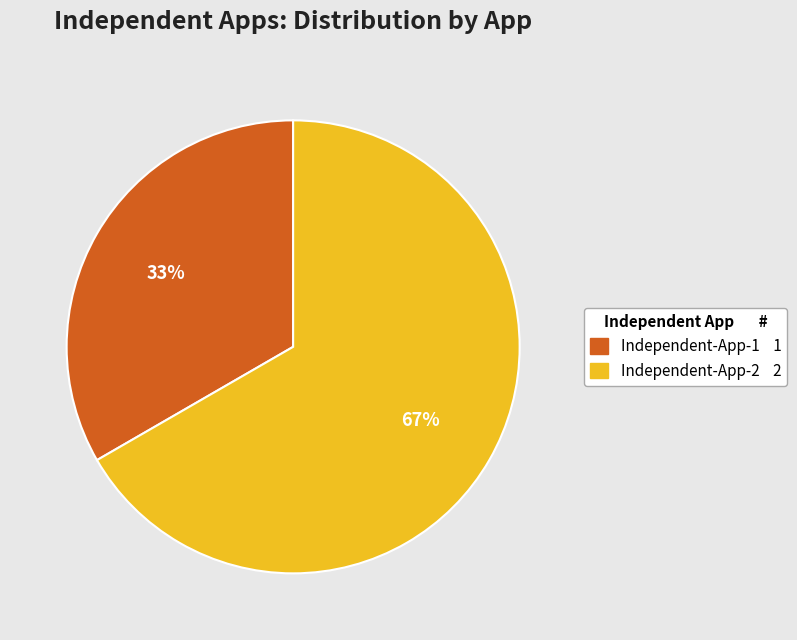

Which slice represents more than half of the pie?

Independent-App-2